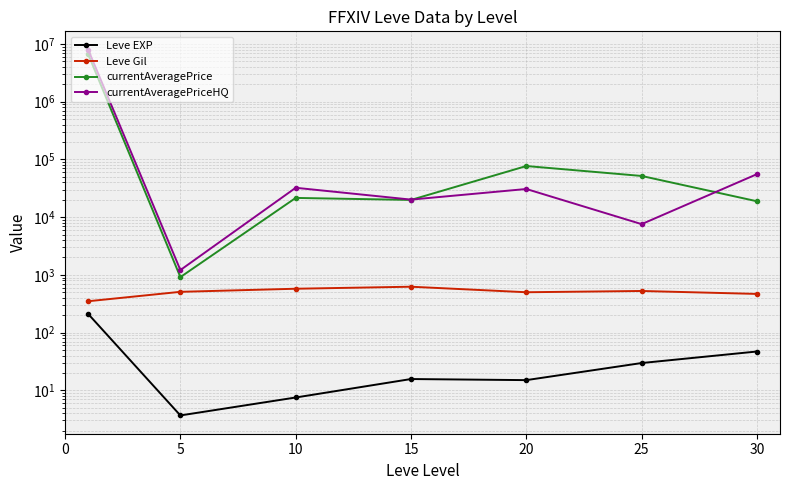

How many interior local valleys does the Leve Gil series have?

1